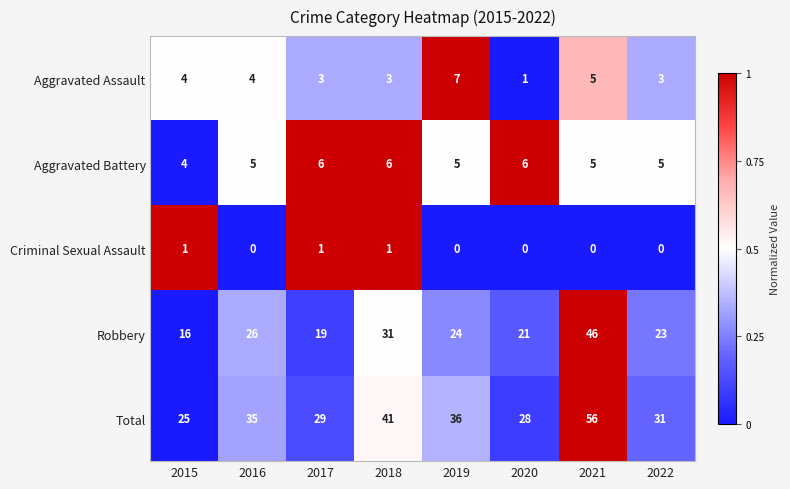

What is the spread (max minus min) of values at 2021?

56